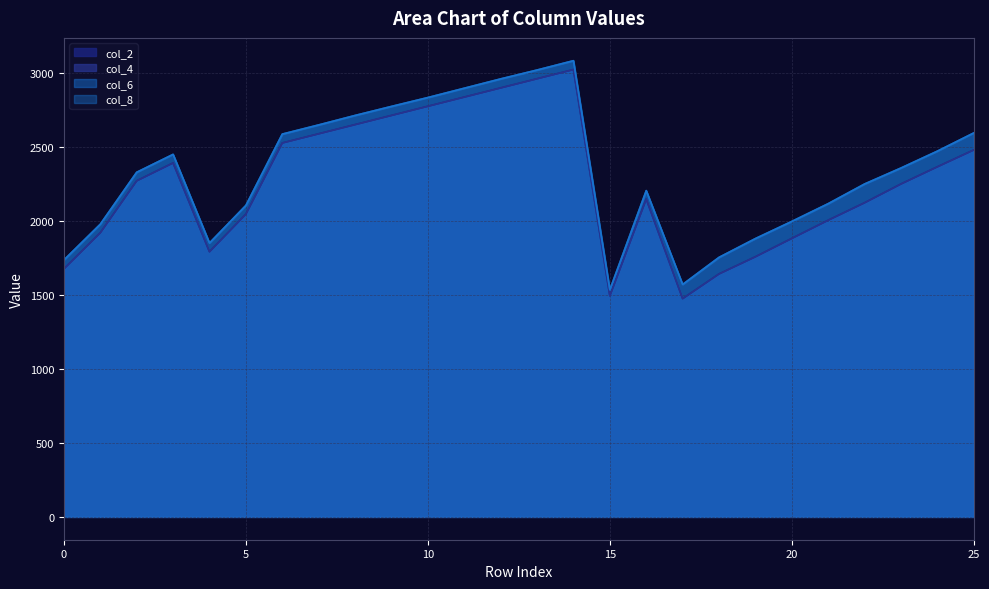

True or false: col_6 and col_2 cross at least once.

False